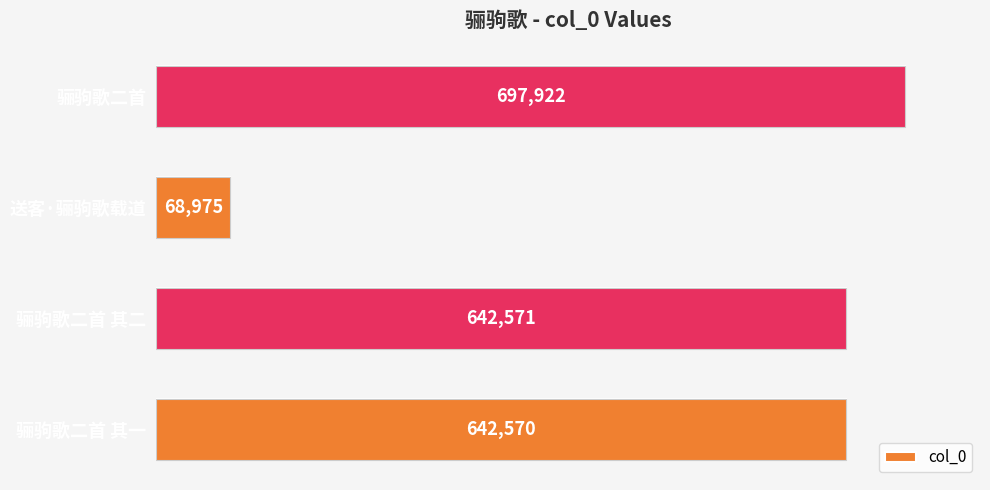

Count the number of data series in this chart.

1